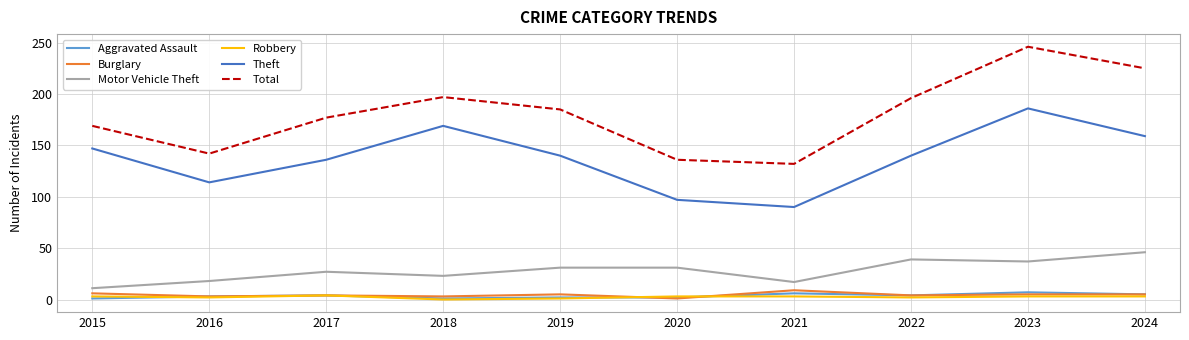

True or false: Total and Burglary intersect in this chart.

False